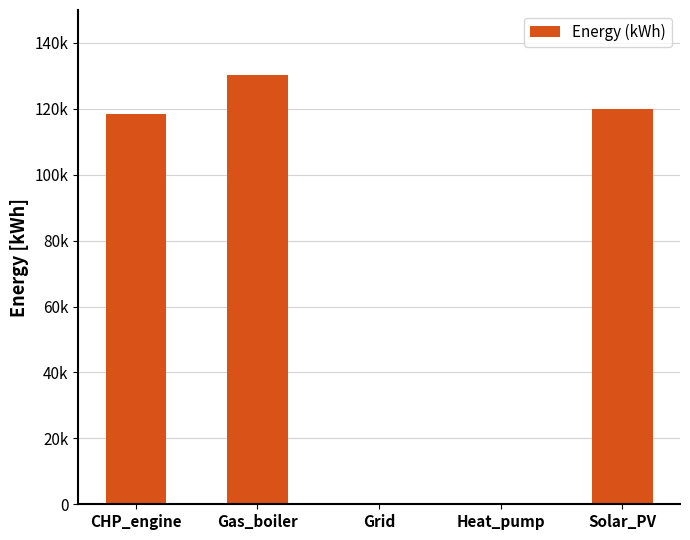

What is the difference between the maximum and minimum values?

130296.1